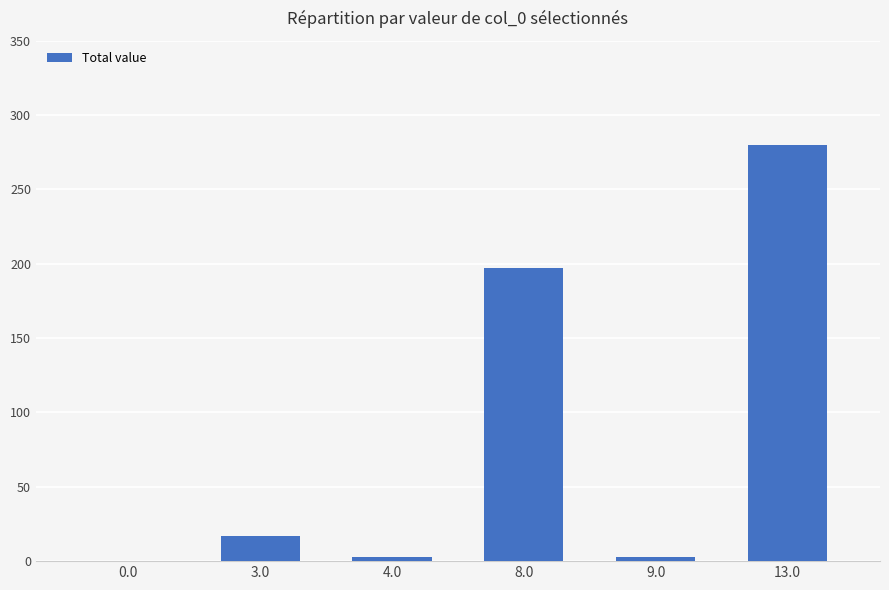

Is it true that the value at 0.0 is 0.0?

True